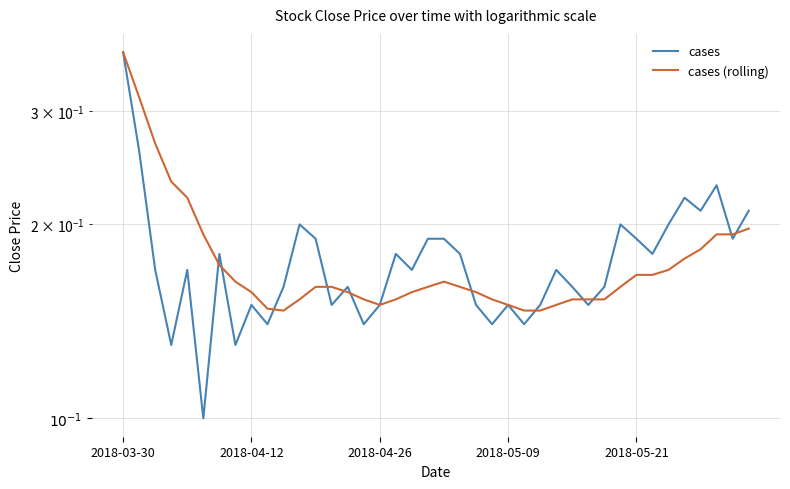

Is it true that cases (rolling) equals 0.2 at 2018-04-12?

True